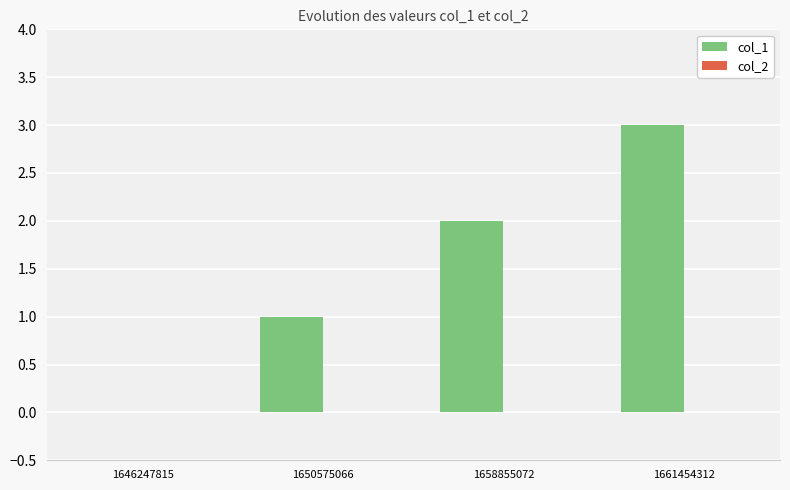

The chart shows a value of 1 at 1650575066. True or false?

True